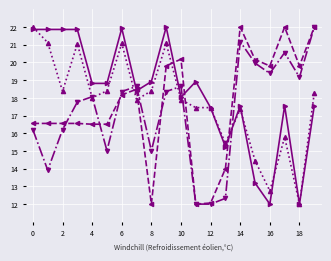

What is the greatest value displayed?

22.0